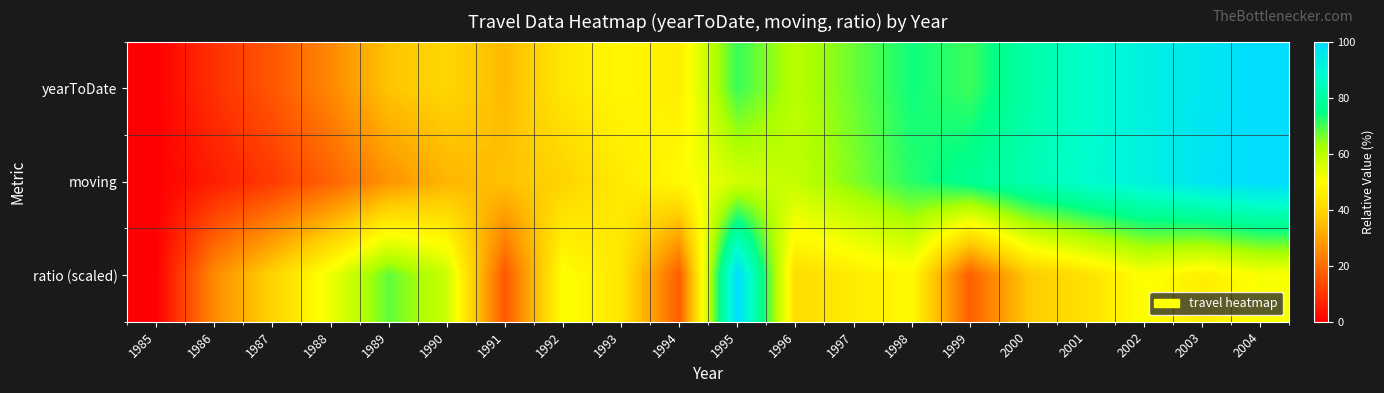

At 1998, list the series in order from smallest to largest.

ratio (scaled), moving, yearToDate